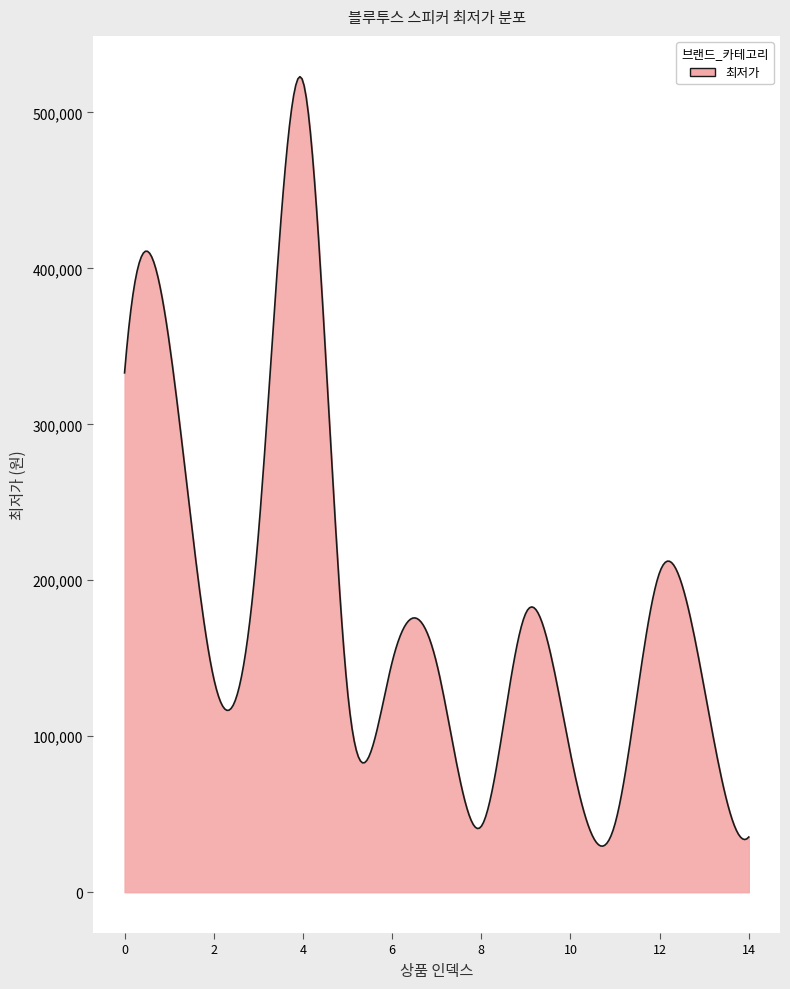

What is the minimum value shown in the chart?

29556.9